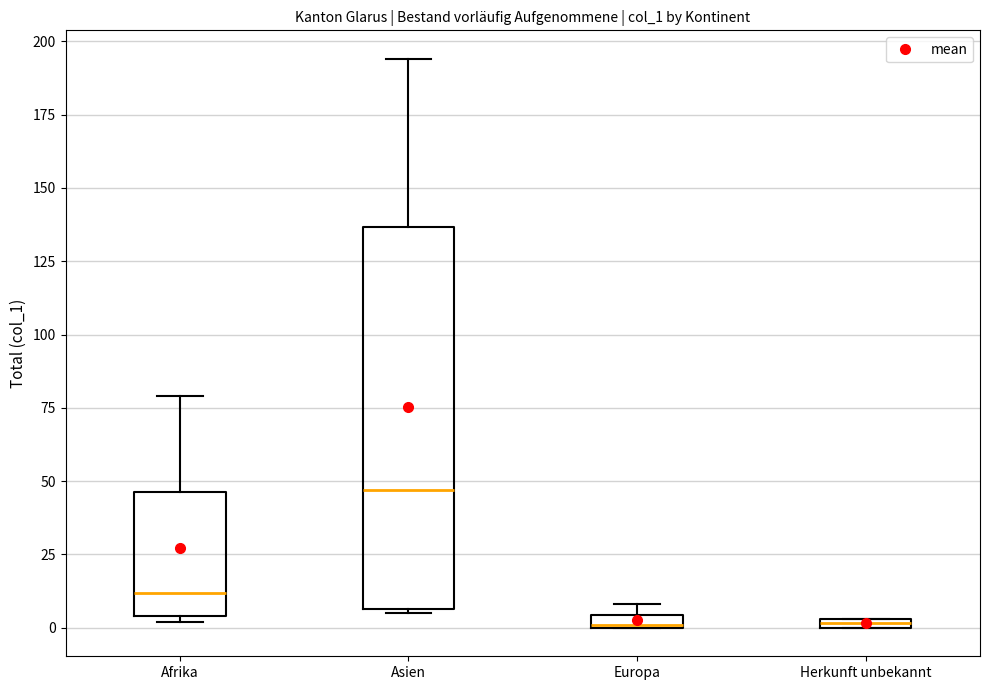

Where is the lower edge of the box for Herkunft unbekannt on the y-axis? The values are not printed on the chart, so give them approximately, as read against the axis.

0